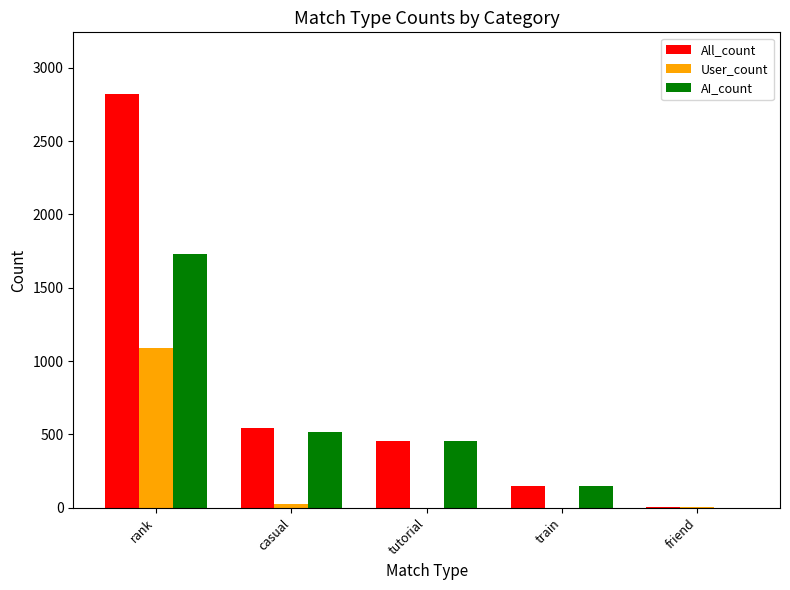

Where is AI_count nearest to the value 865?

casual